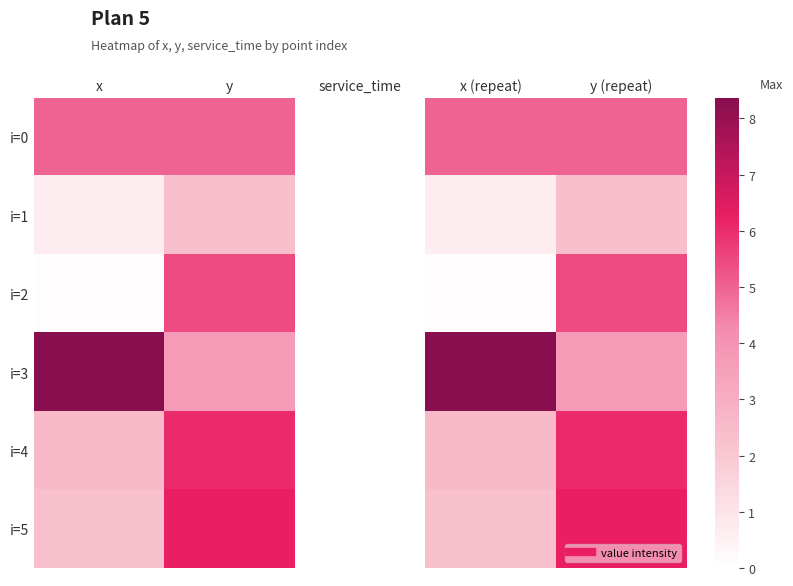

Reading left to right, what are all the values shown in this chart?

i=0: x=5.0	y=5.0	service_time=0.0	x (repeat)=5.0	y (repeat)=5.0
i=1: x=0.7	y=2.4	service_time=0.0	x (repeat)=0.7	y (repeat)=2.4
i=2: x=0.1	y=5.4	service_time=0.0	x (repeat)=0.1	y (repeat)=5.4
i=3: x=8.4	y=3.7	service_time=0.0	x (repeat)=8.4	y (repeat)=3.7
i=4: x=2.6	y=6.0	service_time=0.0	x (repeat)=2.6	y (repeat)=6.0
i=5: x=2.3	y=6.3	service_time=0.0	x (repeat)=2.3	y (repeat)=6.3